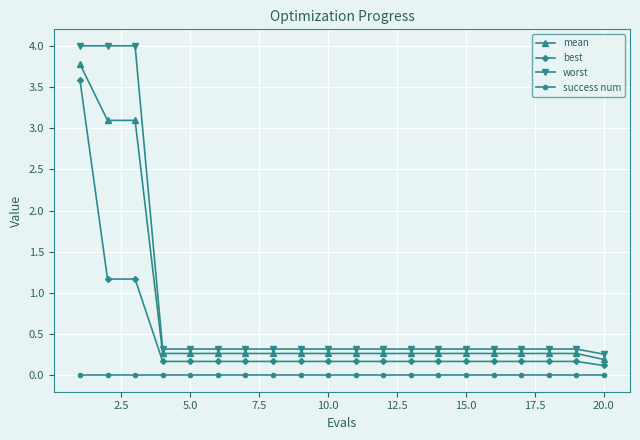

Count the number of data series in this chart.

4